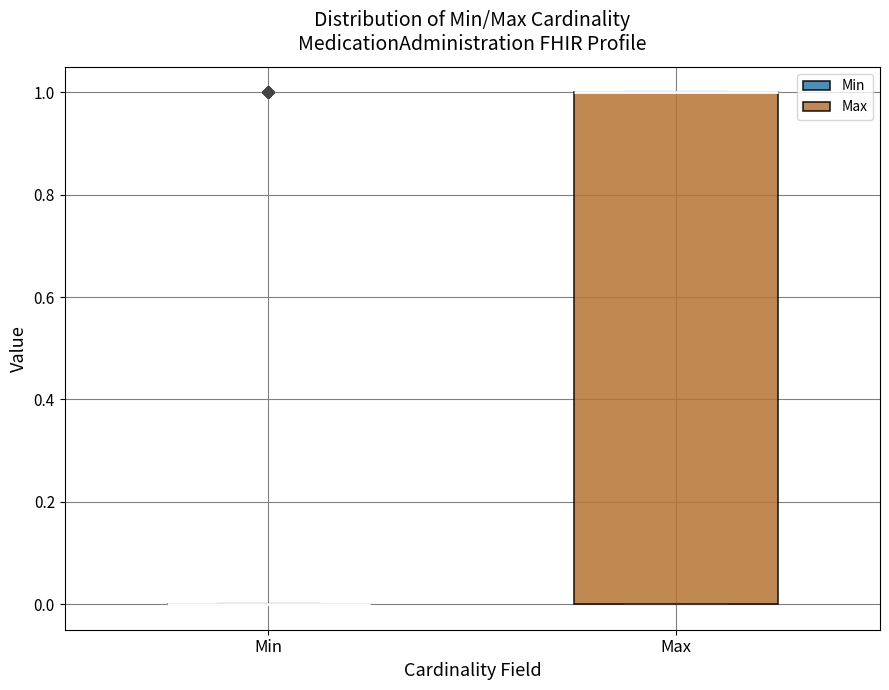

Where is the upper edge of the box for Max on the y-axis? The values are not printed on the chart, so give them approximately, as read against the axis.

1